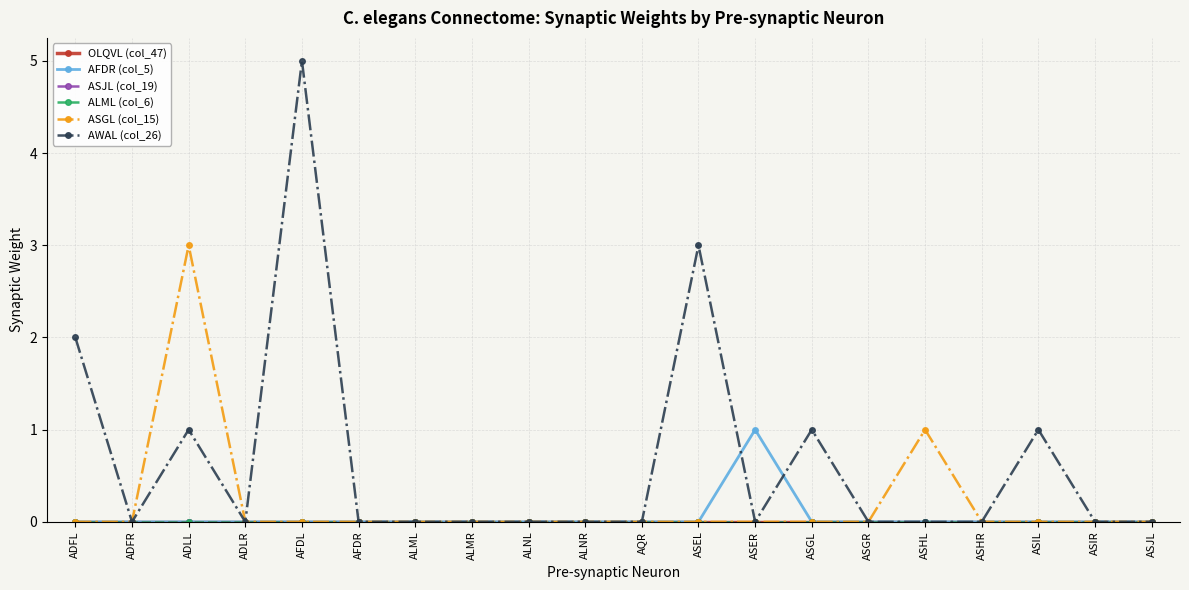

Is this an area chart (filled region under the line)?

No